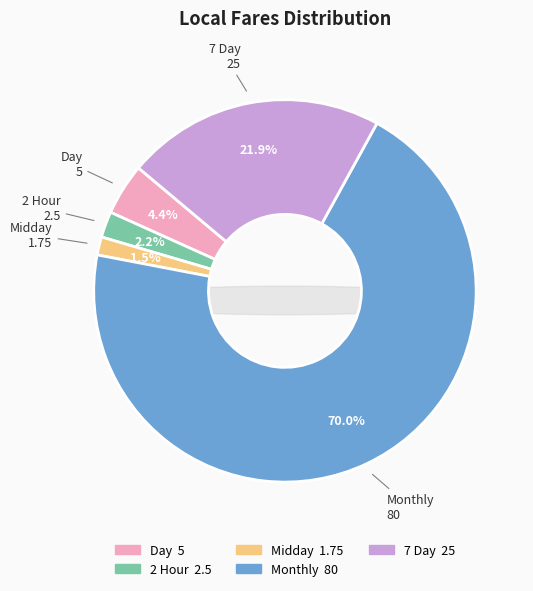

To the nearest percent, what portion does 2 Hour represent?

2%